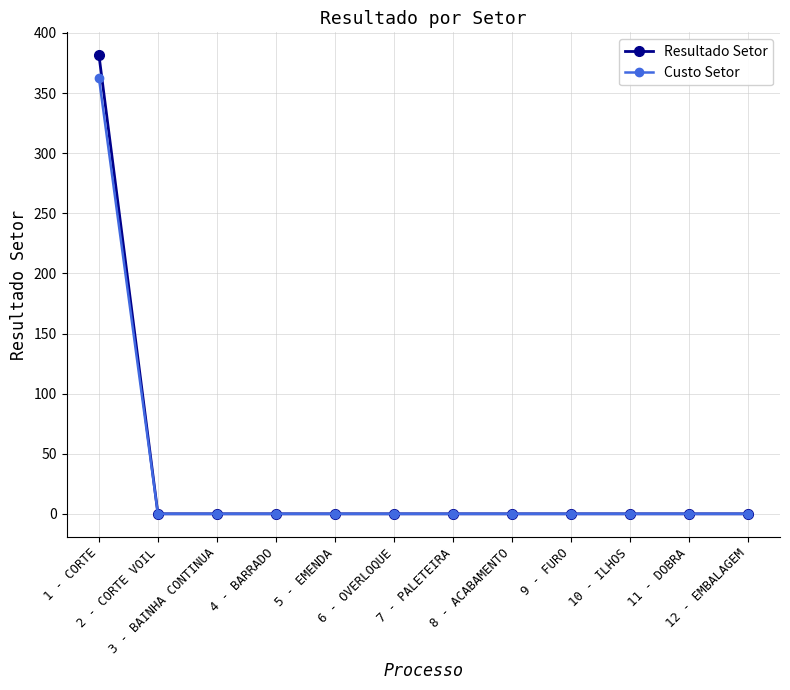

Reading right to left, extract all data points from this chart.

Resultado Setor: 0.0	0.0	0.0	0.0	0.0	0.0	0.0	0.0	0.0	0.0	0.0	381.4
Custo Setor: 0.0	0.0	0.0	0.0	0.0	0.0	0.0	0.0	0.0	0.0	0.0	362.4